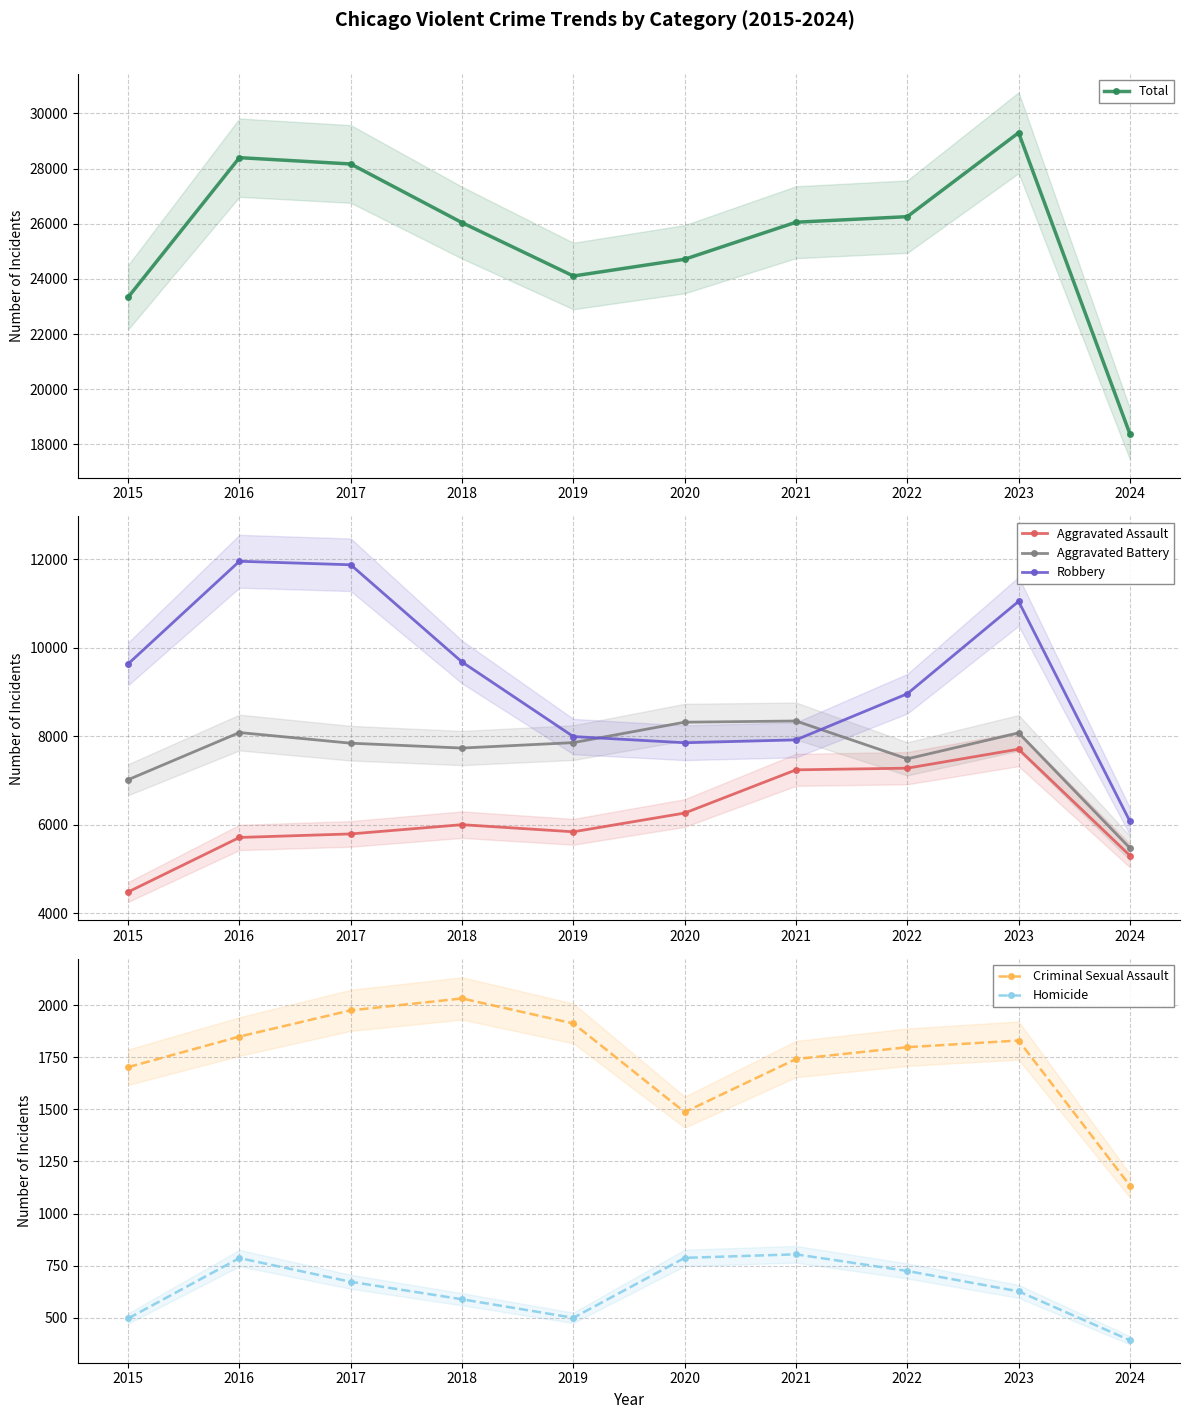

True or false: Total and Aggravated Battery cross at least once.

False